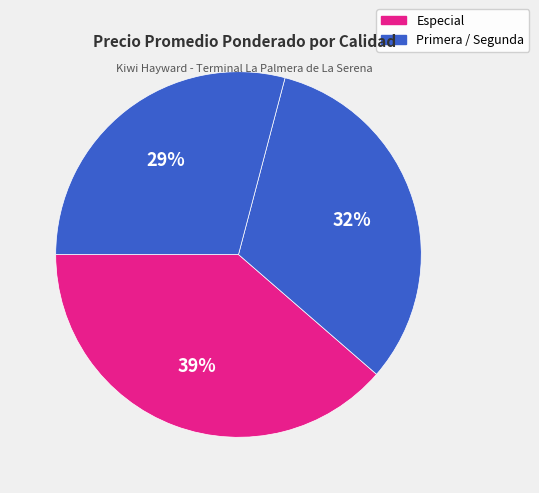

To the nearest percent, what is the average slice percentage?

33%